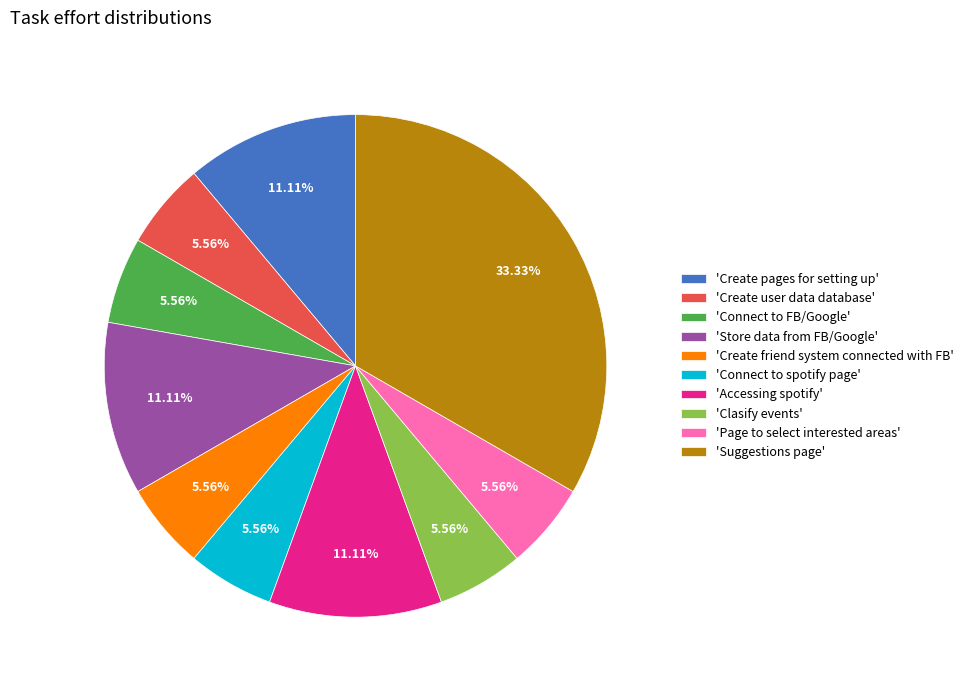

What is the ratio of the value at 'Create friend system connected with FB' to the value at 'Store data from FB/Google'?

0.5